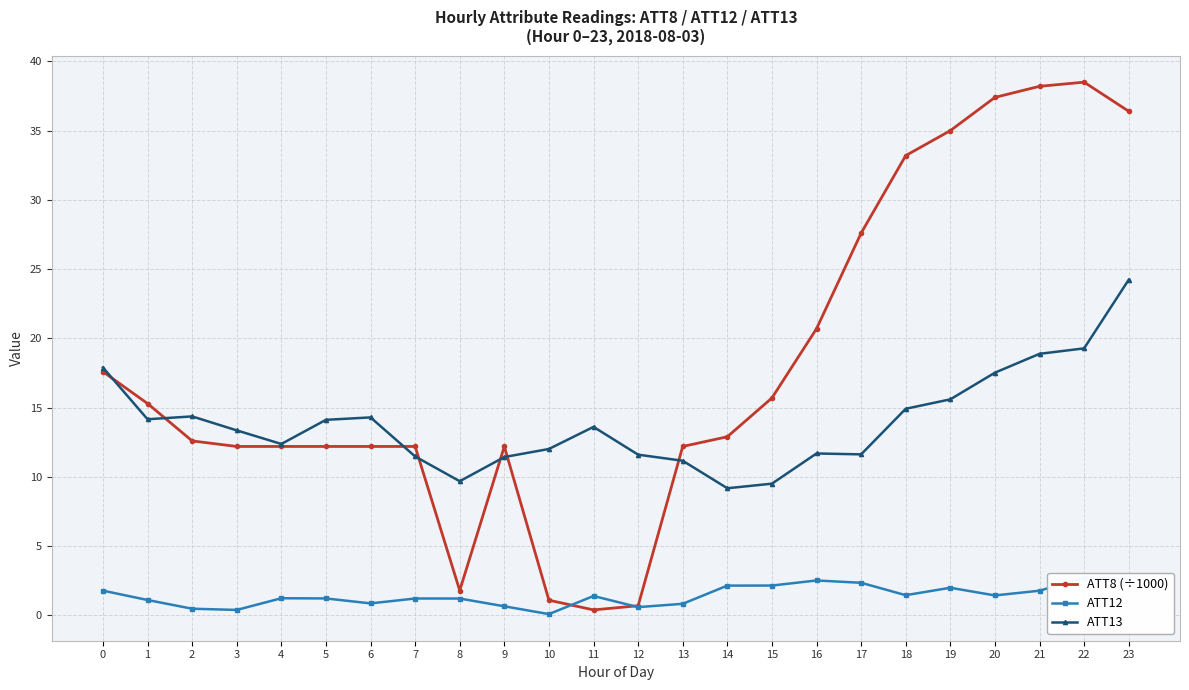

In ATT8 (÷1000), how many points are higher than both neighbors (excluding endpoints)?

2